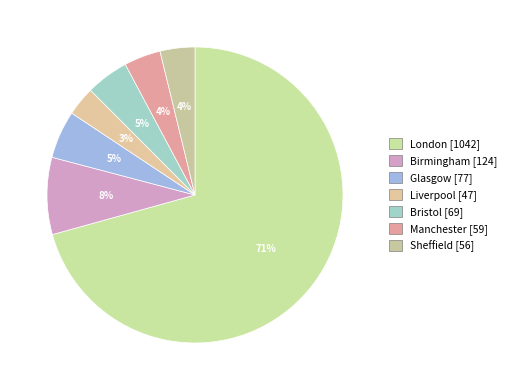

How many segments does this pie chart have?

7